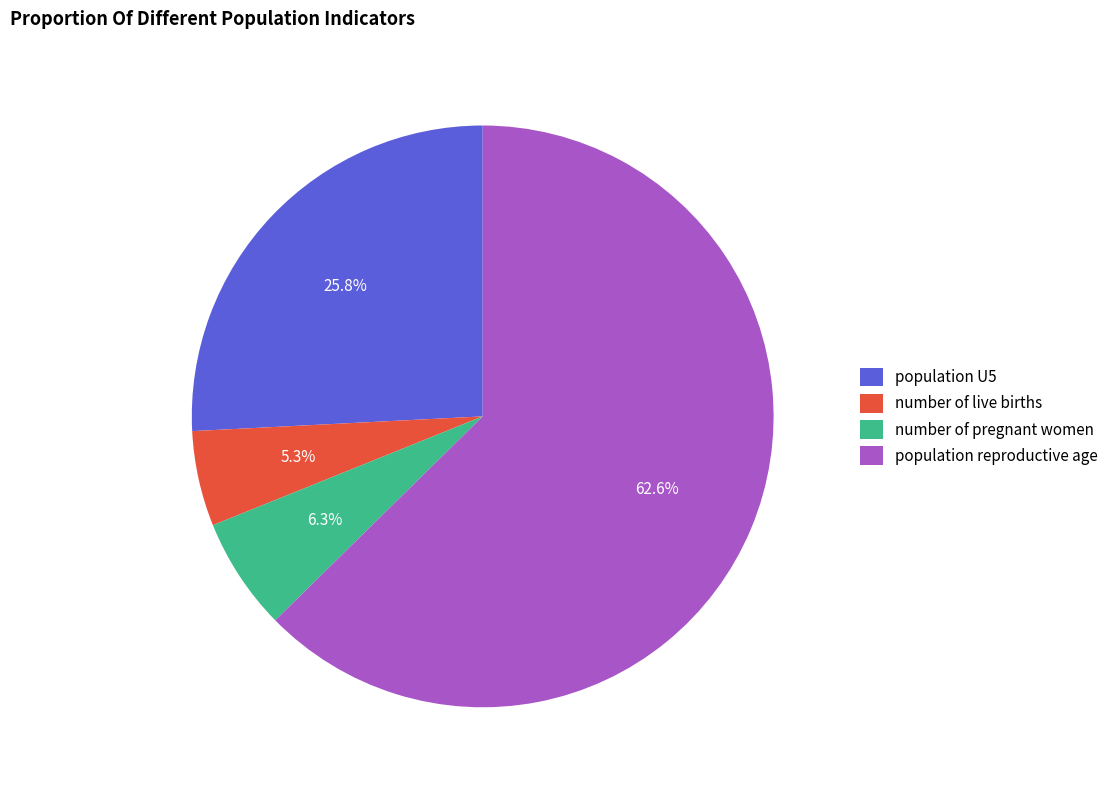

Which slice represents more than half of the pie?

population reproductive age